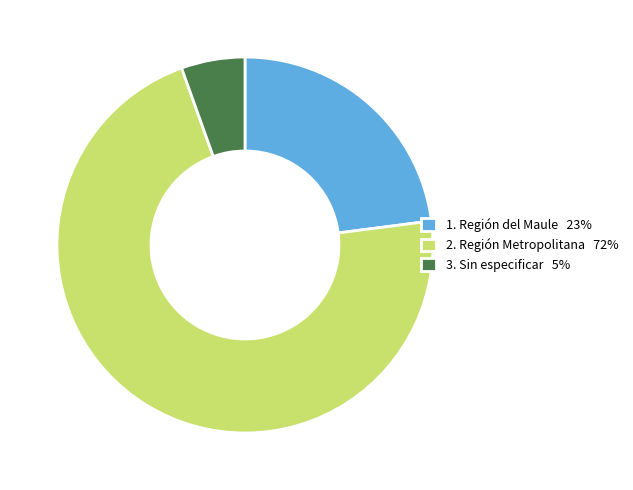

The 1. Región del Maule 23% slice represents 38% of the pie. True or false?

False